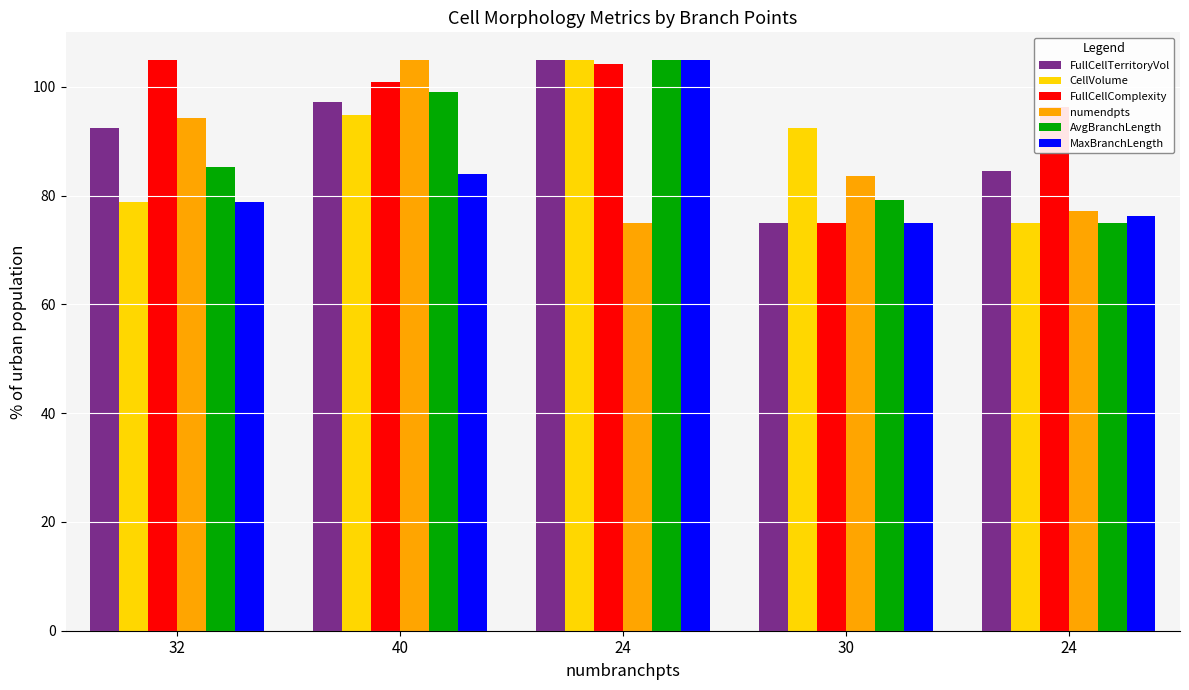

Which series has the largest total across all categories?

FullCellComplexity